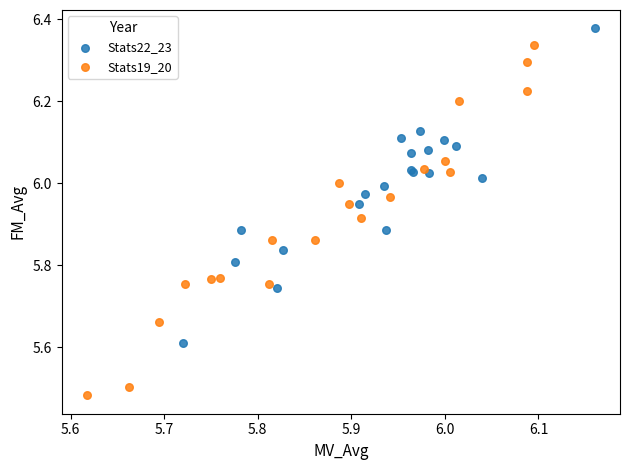

Which series contains the highest Y value?

Stats22_23